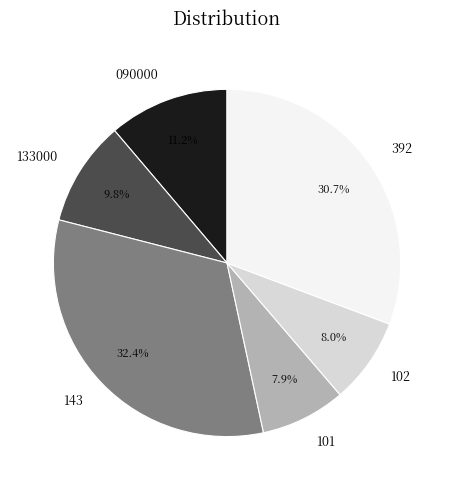

True or false: 143 accounts for 32% of the total.

True